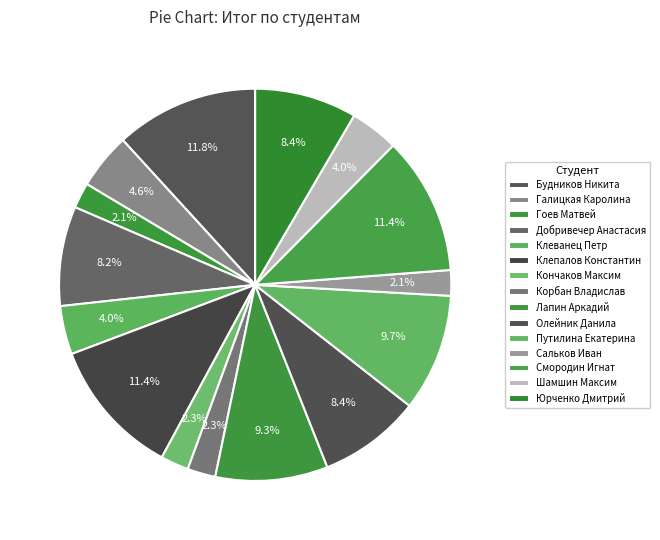

True or false: Клепалов Константин accounts for 11% of the total.

True